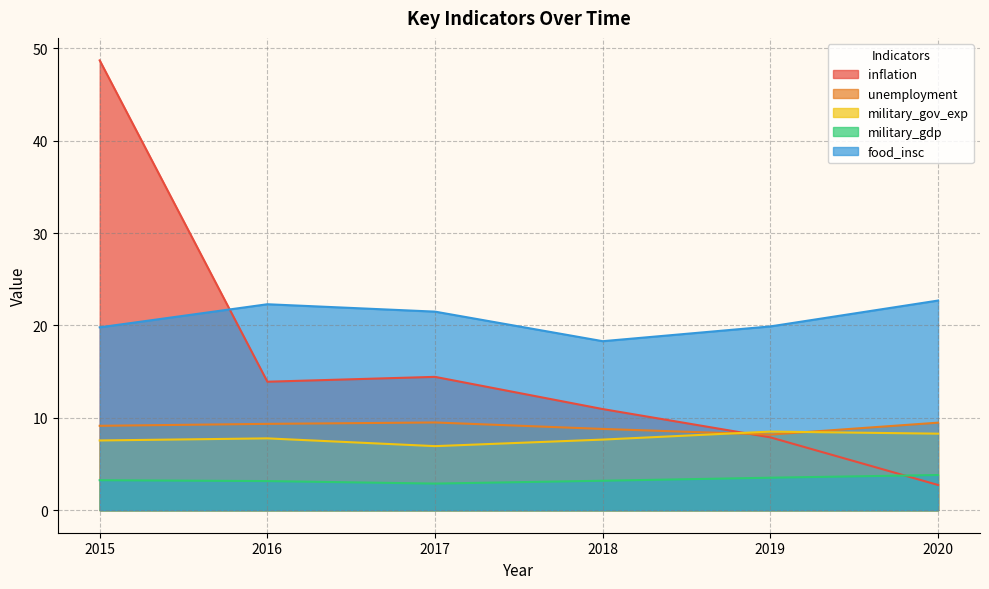

Reading left to right, list all the values displayed in this chart.

inflation: 48.7	13.9	14.4	11.0	7.9	2.7
unemployment: 9.1	9.3	9.5	8.8	8.2	9.5
military_gov_exp: 7.6	7.8	6.9	7.6	8.5	8.3
military_gdp: 3.3	3.2	2.9	3.2	3.5	3.8
food_insc: 19.8	22.3	21.5	18.3	19.9	22.7